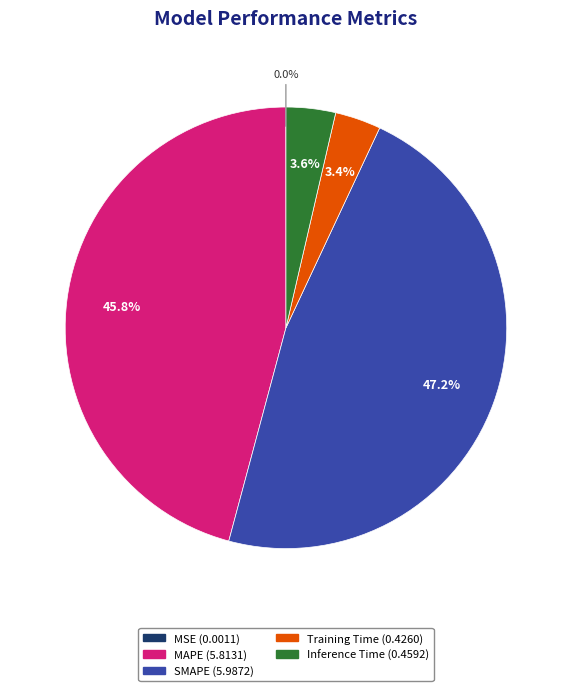

What percentage is NOT represented by Inference Time?

96.4%